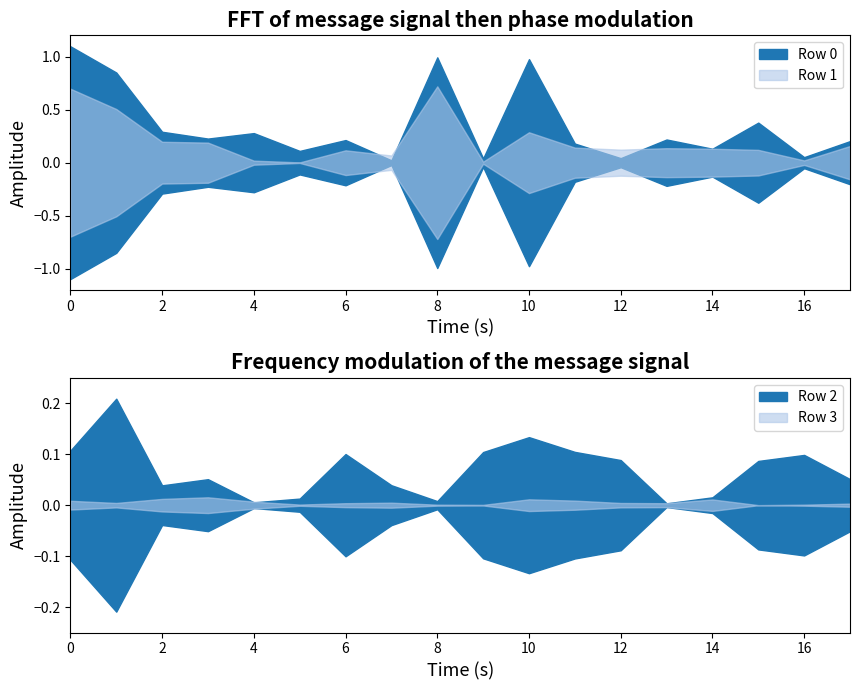

True or false: Row 5 and Row 3 intersect in this chart.

False